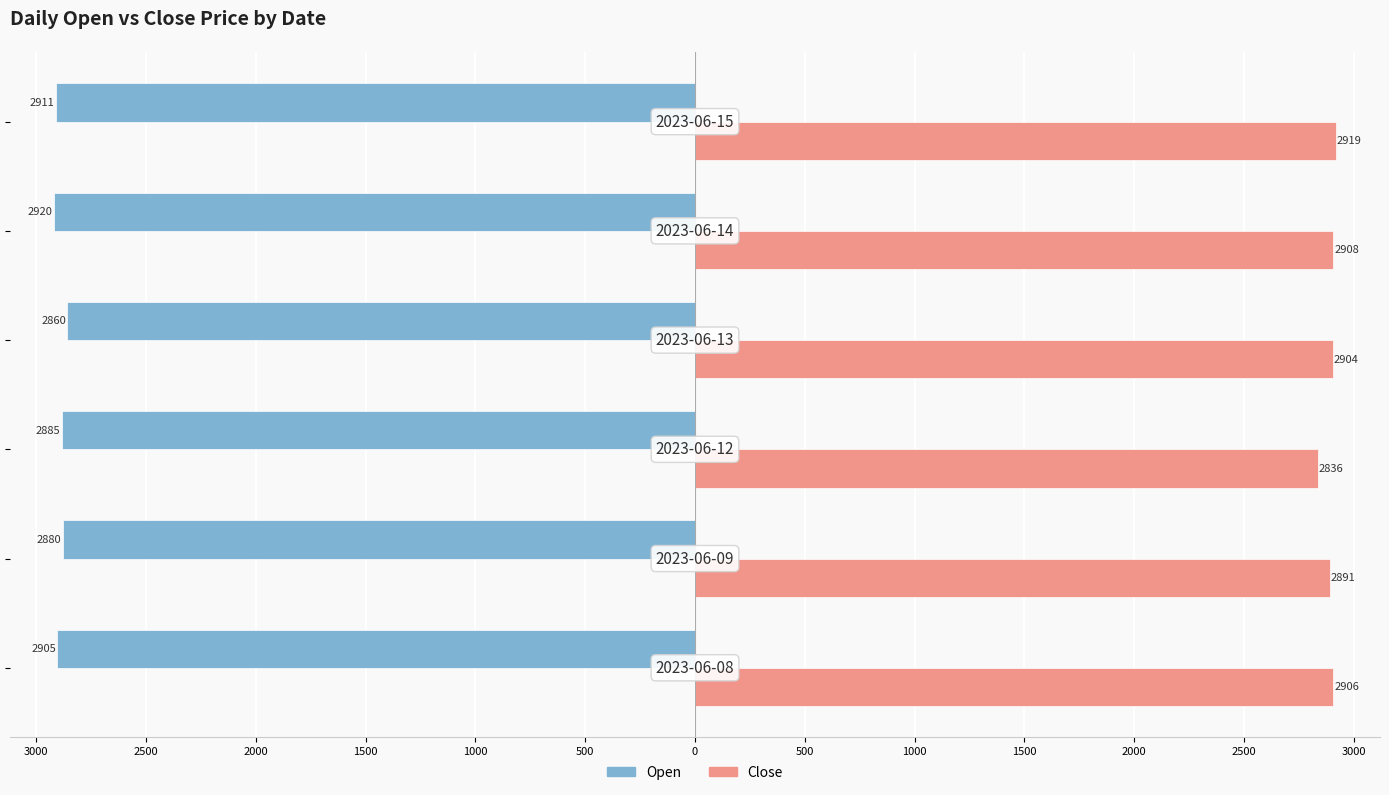

What are all the series names shown in the legend?

Open, Close